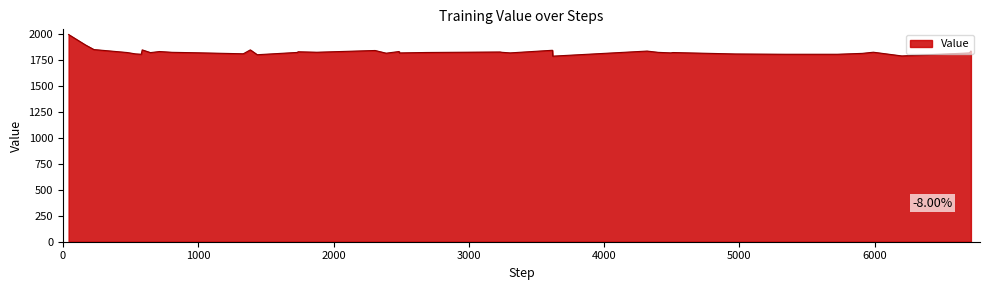

Count the number of categories in the chart.

40